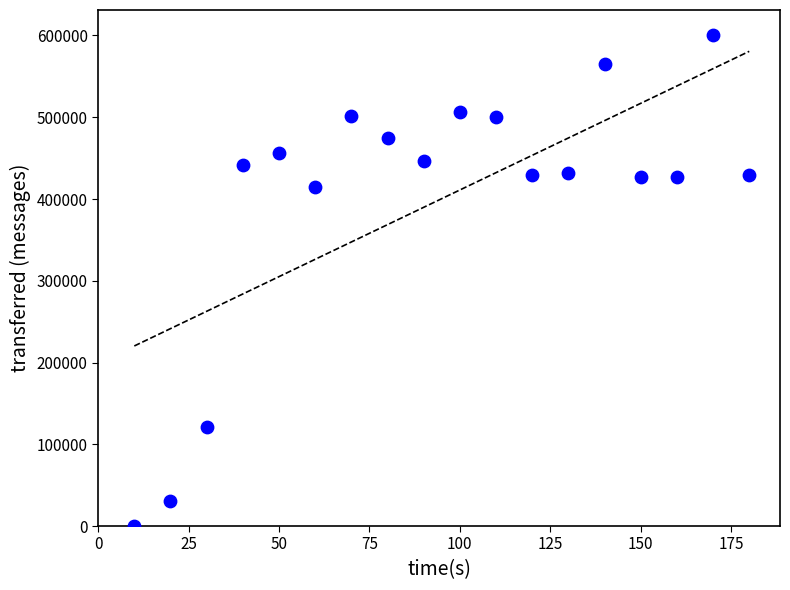

What Y value in the scatter plot is closest to 300560?

415280